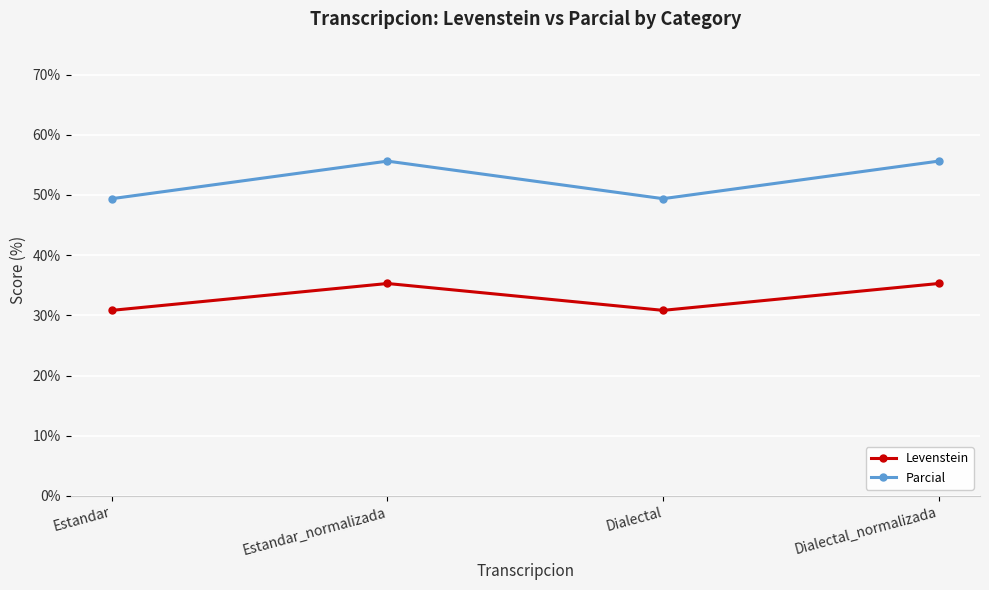

What is the difference between the Parcial values at Dialectal and Dialectal_normalizada?

6.2